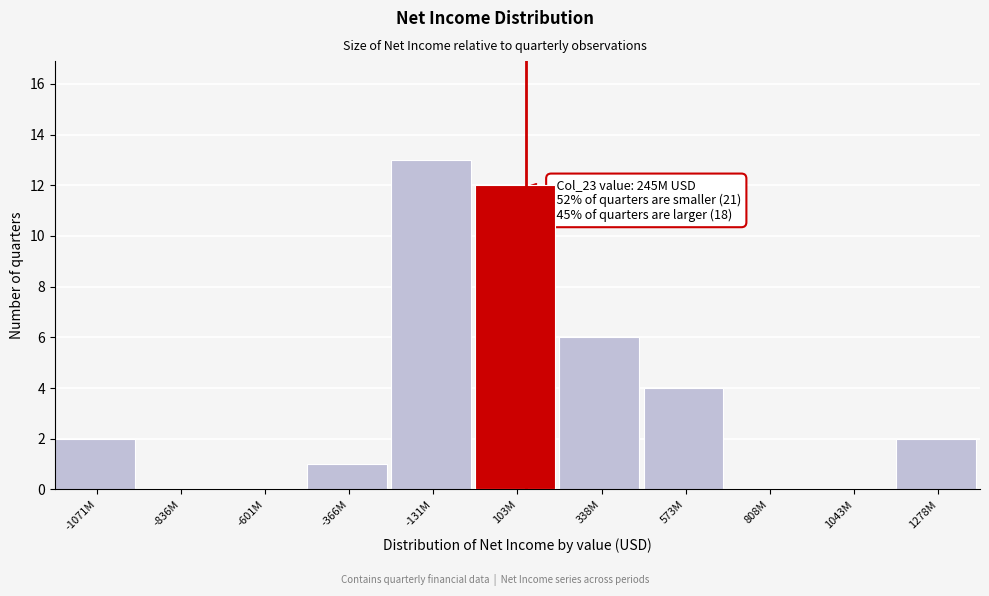

Reading left to right, extract all data points from this chart.

-1071M=2	-836M=0	-601M=0	-366M=1	-131M=13	103M=12	338M=6	573M=4	808M=0	1043M=0	1278M=2